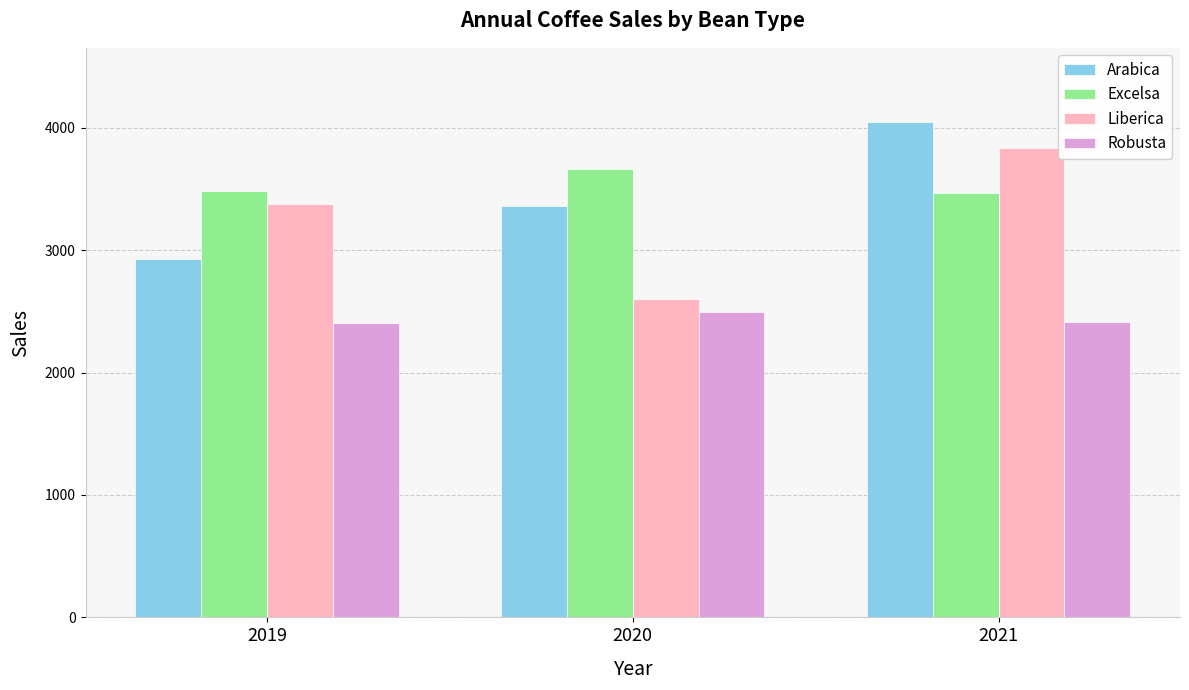

What is the sum of the Liberica values at 2019 and 2020?

5982.5